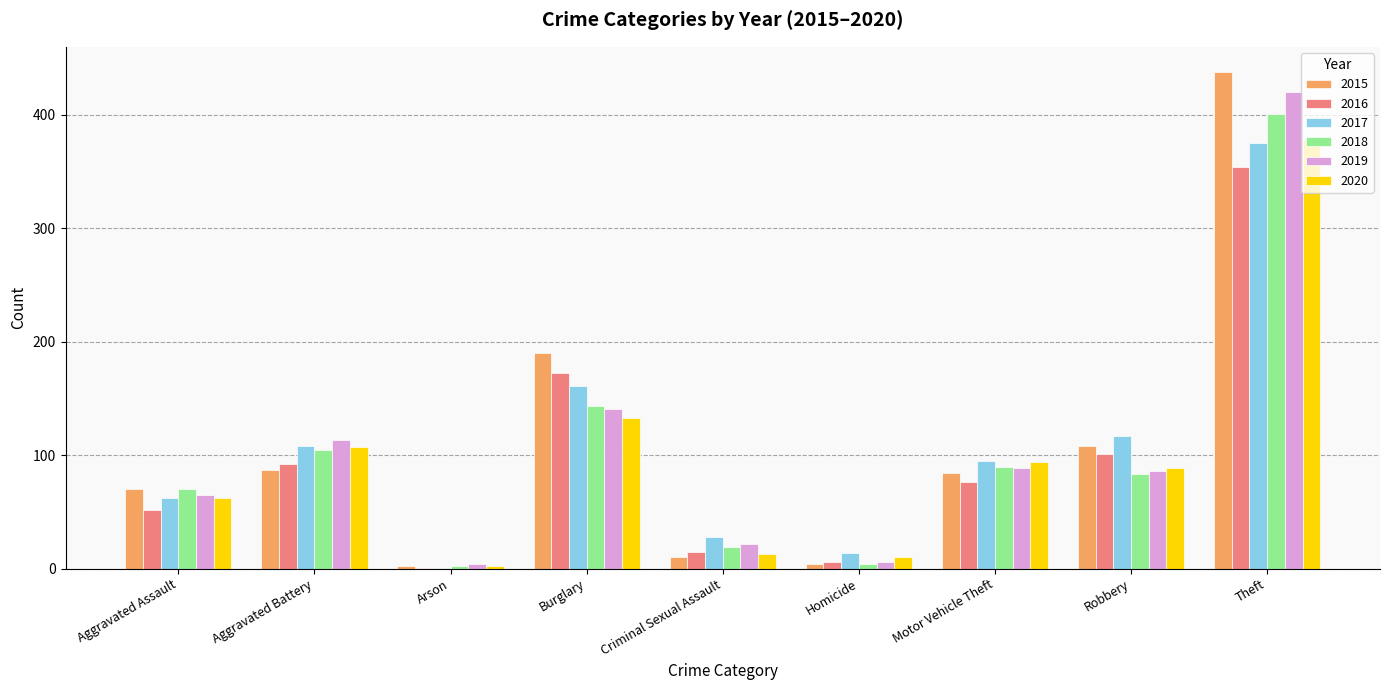

What is the greatest value displayed?

438